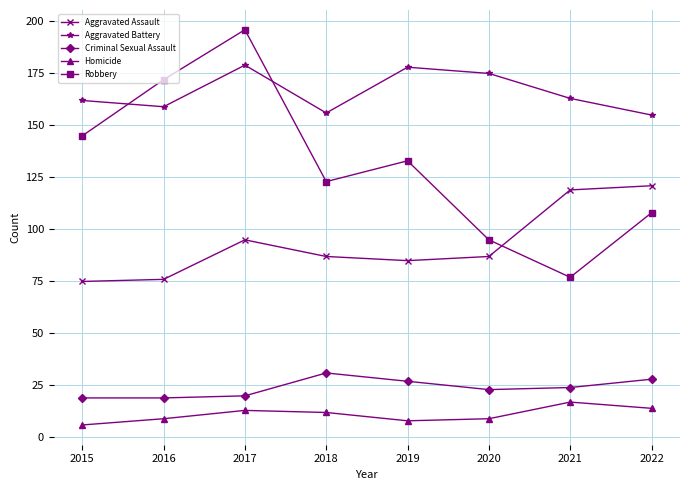

Which series has the largest range (max minus min)?

Robbery